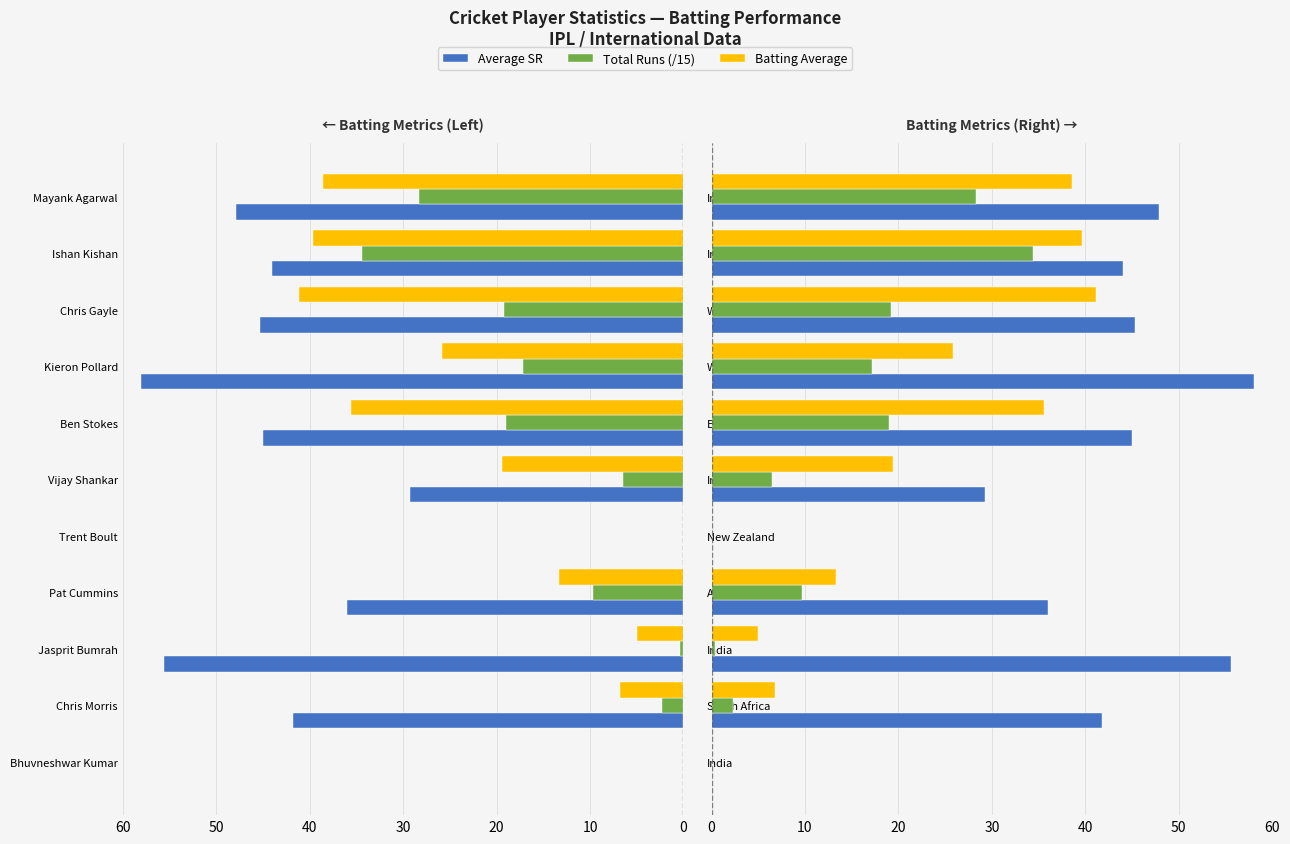

Reading right to left, transcribe all the data shown in this chart.

Average SR: 47.8	44.1	45.3	58.1	45.0	29.3	0.0	36.0	55.6	41.8	0.0
Total Runs (/15): 28.3	34.4	19.2	17.2	19.0	6.5	0.0	9.7	0.3	2.3	0.0
Batting Average: 38.5	39.7	41.1	25.8	35.6	19.4	0.0	13.3	5.0	6.8	0.0